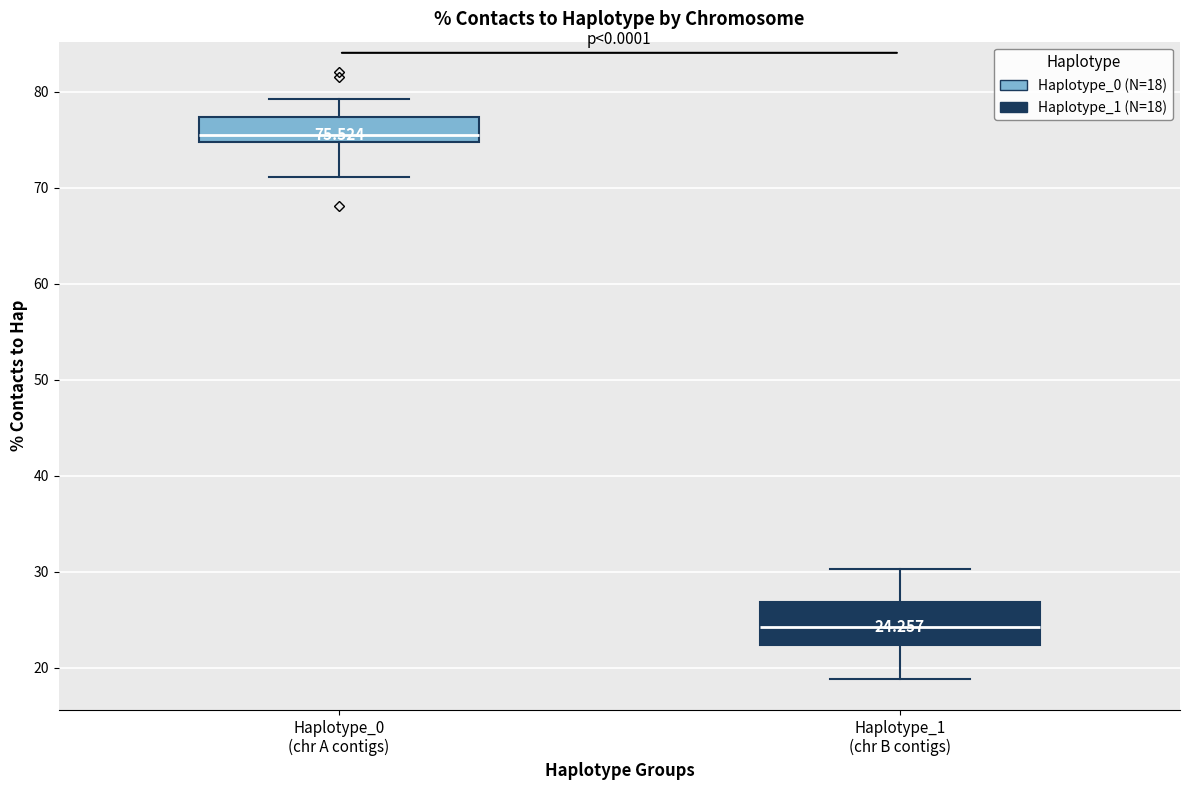

Which box is the tallest, from its lower edge to its upper edge?

Haplotype_1 (chr B contigs)